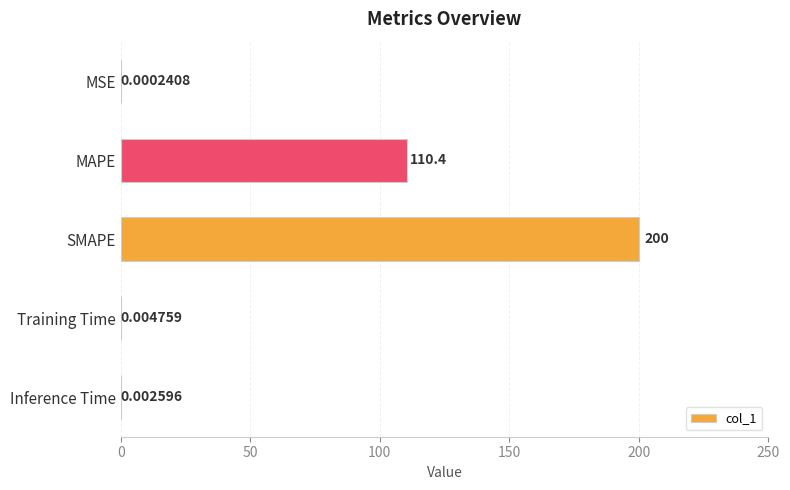

Which label corresponds to the largest value in the chart?

SMAPE